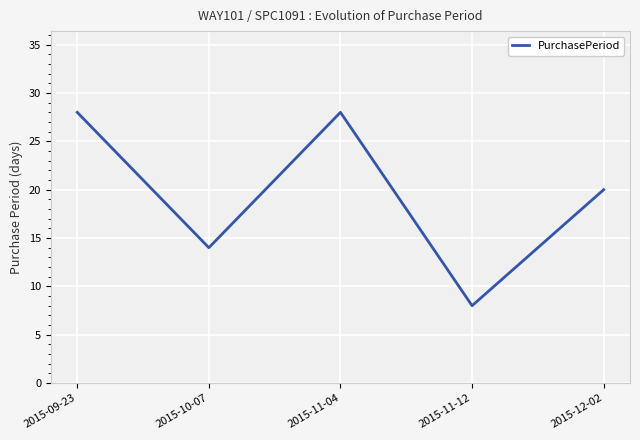

How many interior local peaks (higher than both neighbors) does the data have?

1